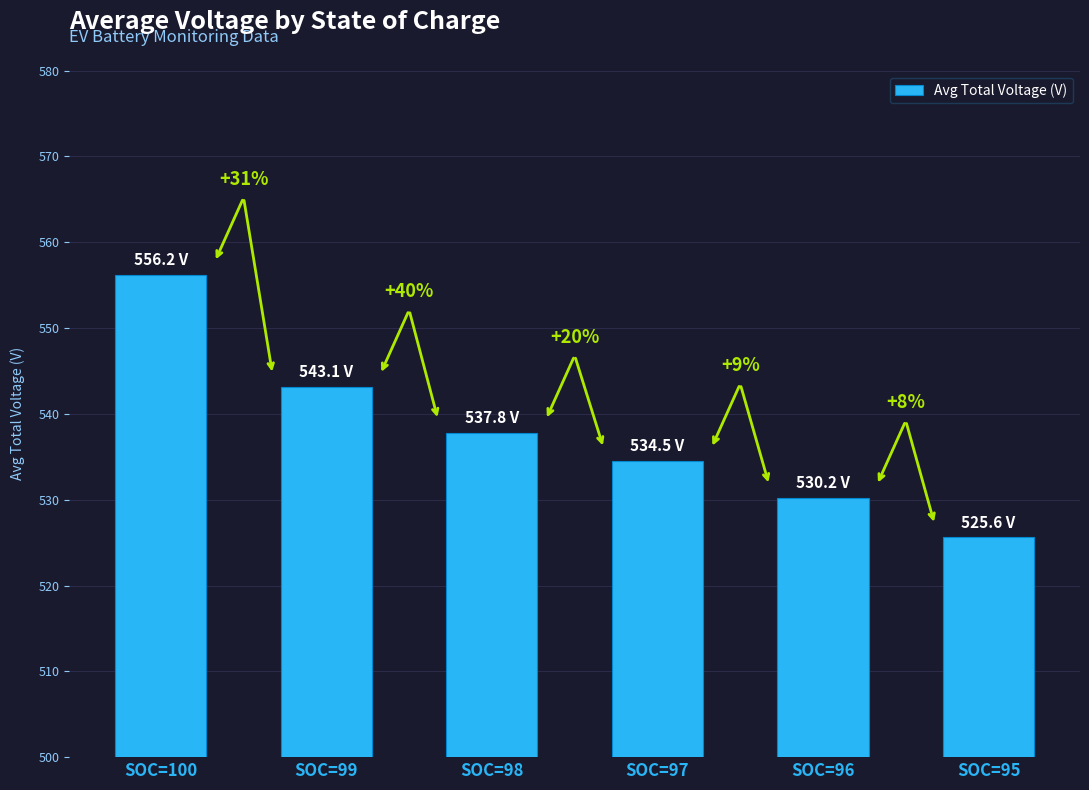

List the labels in order of value, smallest first.

SOC=95, SOC=96, SOC=97, SOC=98, SOC=99, SOC=100